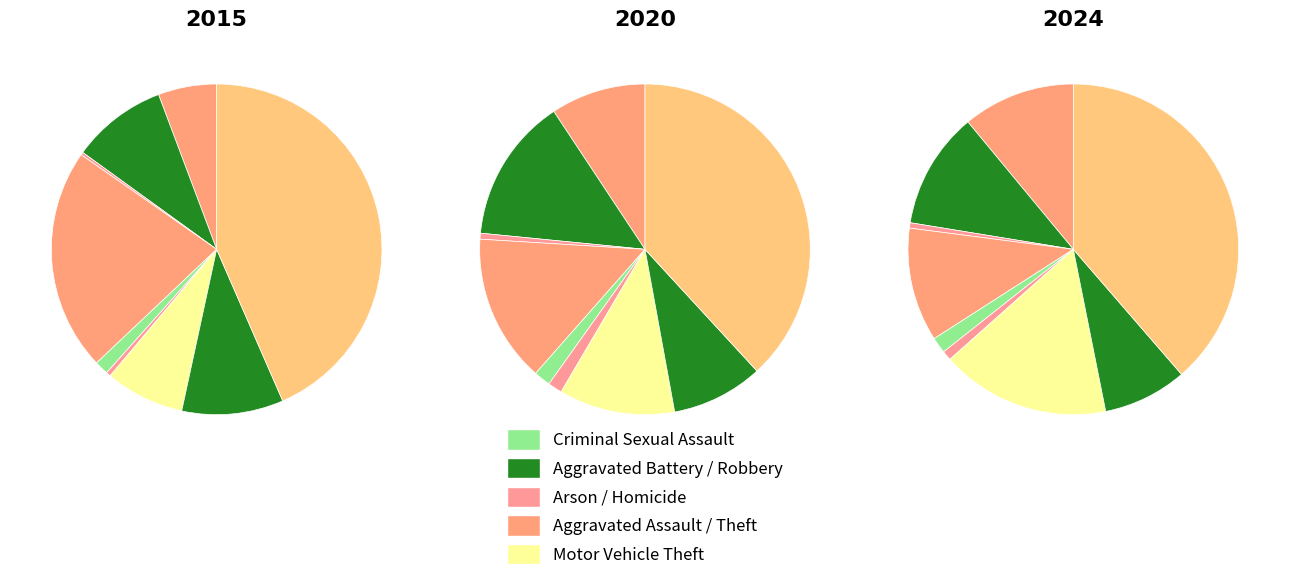

What is the total percentage of Arson and Homicide?

0.7%